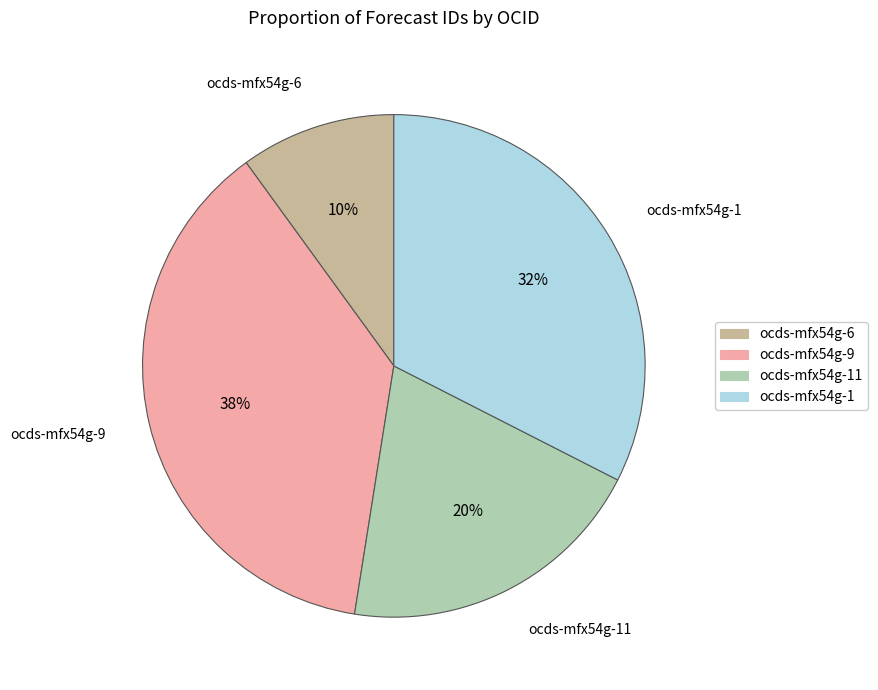

Is the sum of ocds-mfx54g-1 and ocds-mfx54g-9 greater than half?

Yes